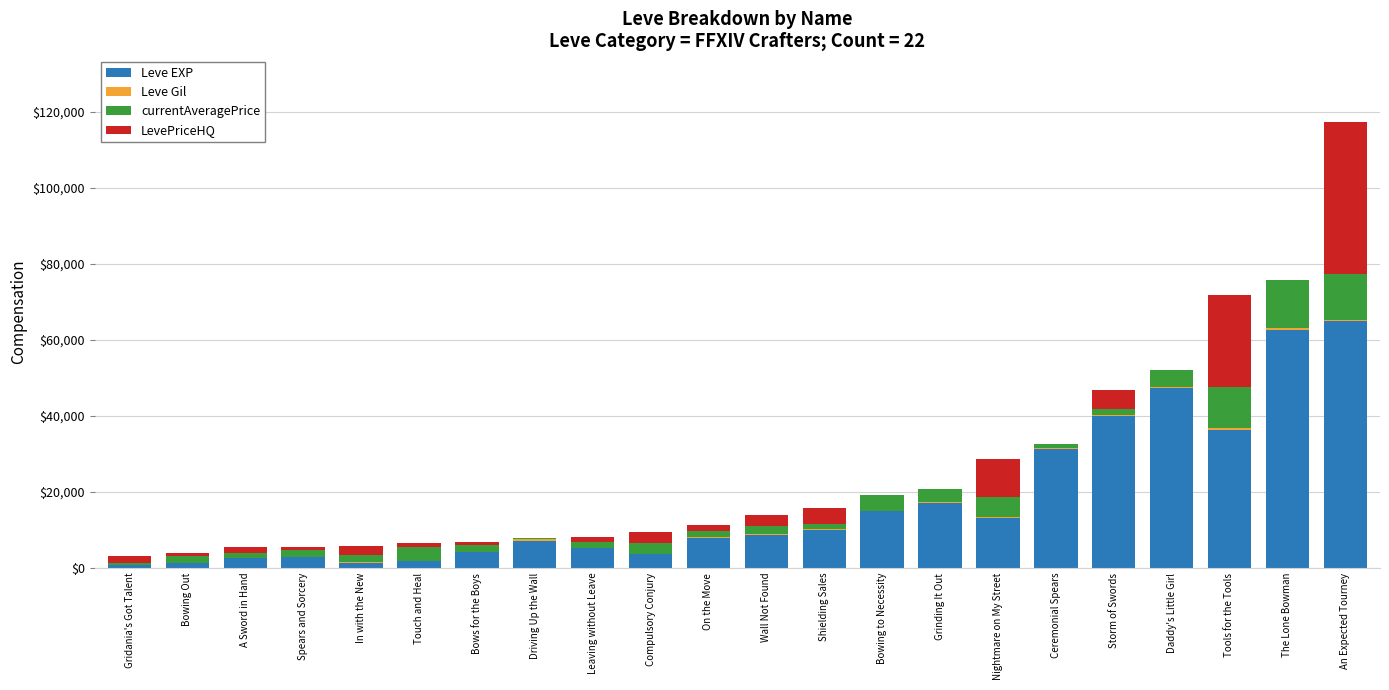

How many series are shown in this chart?

4